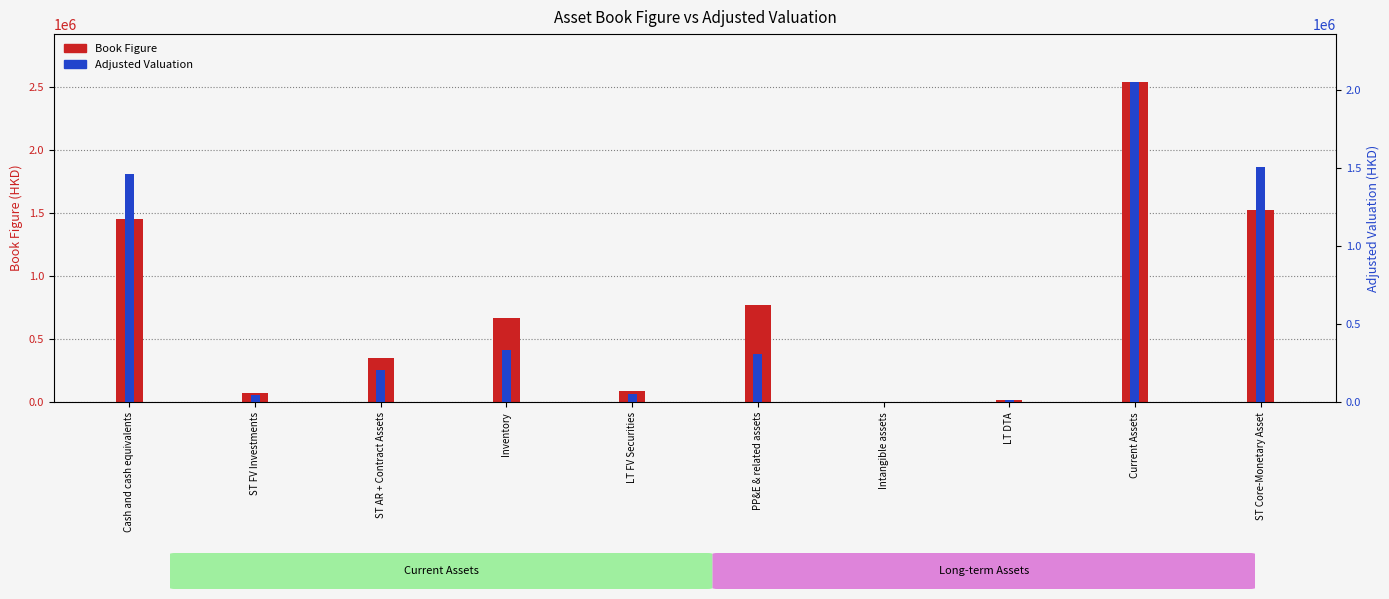

What position from the right is Cash and cash equivalents?

10